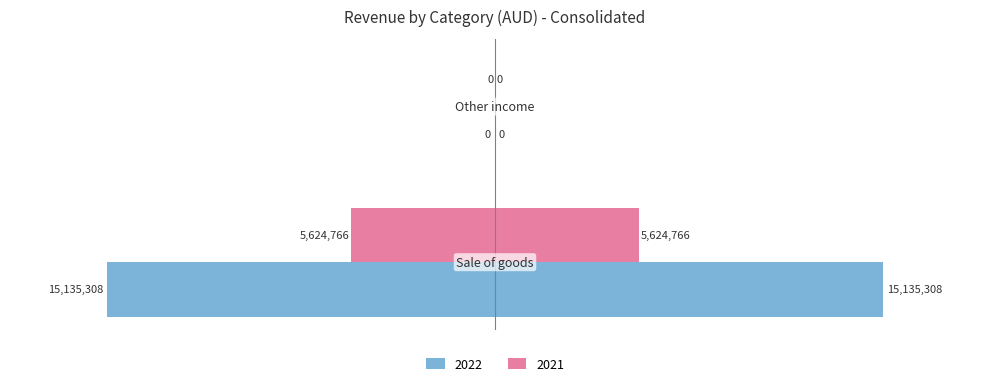

At Sale of goods, list the series in order from largest to smallest.

2022, 2021